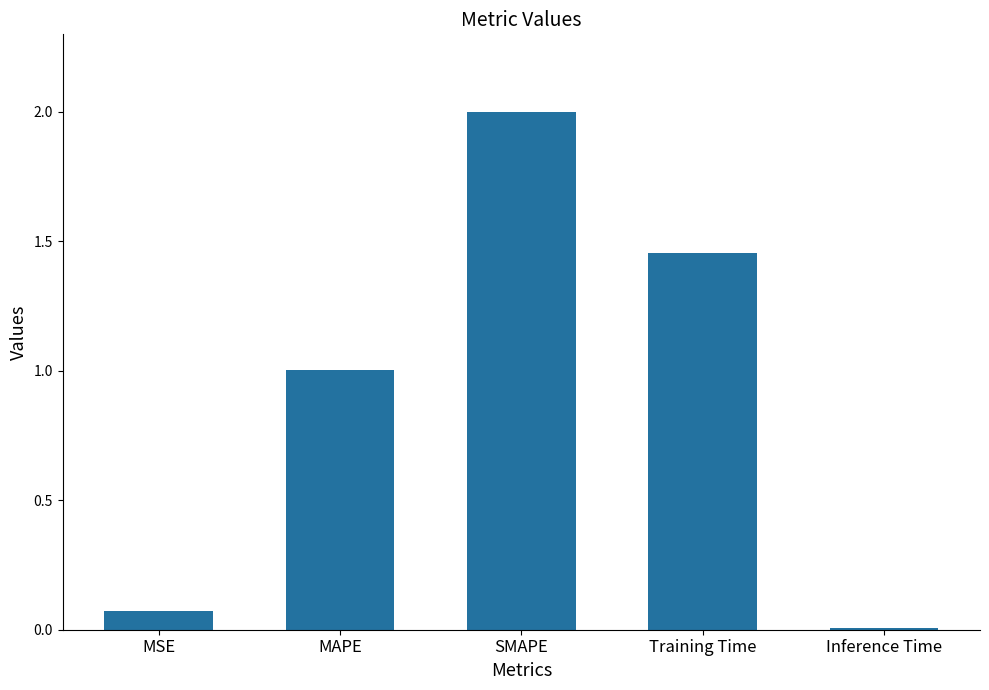

At which label does the data first exceed 1?

MAPE